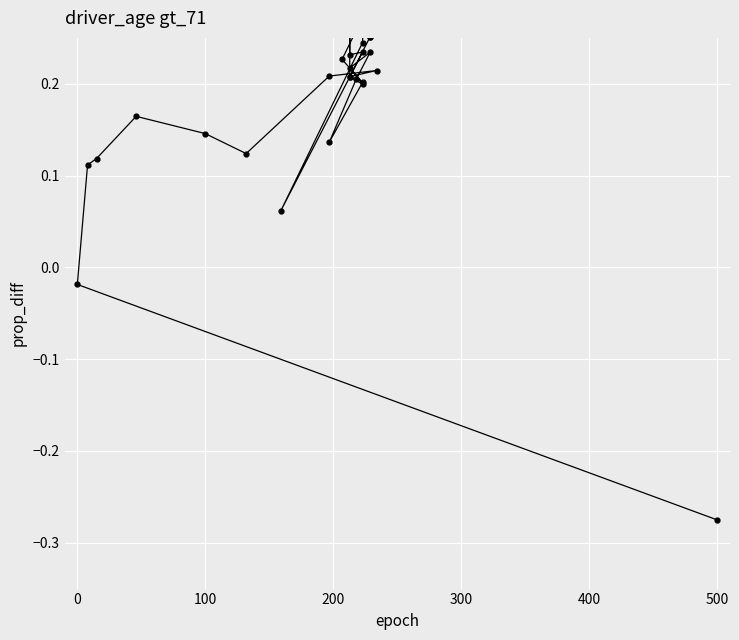

Is this an area chart (filled region under the line)?

No